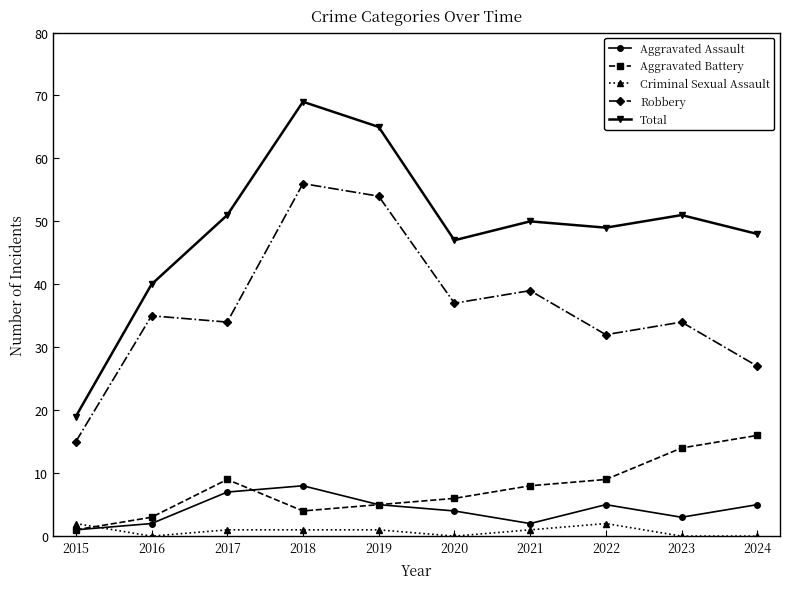

True or false: Robbery and Aggravated Battery intersect in this chart.

False